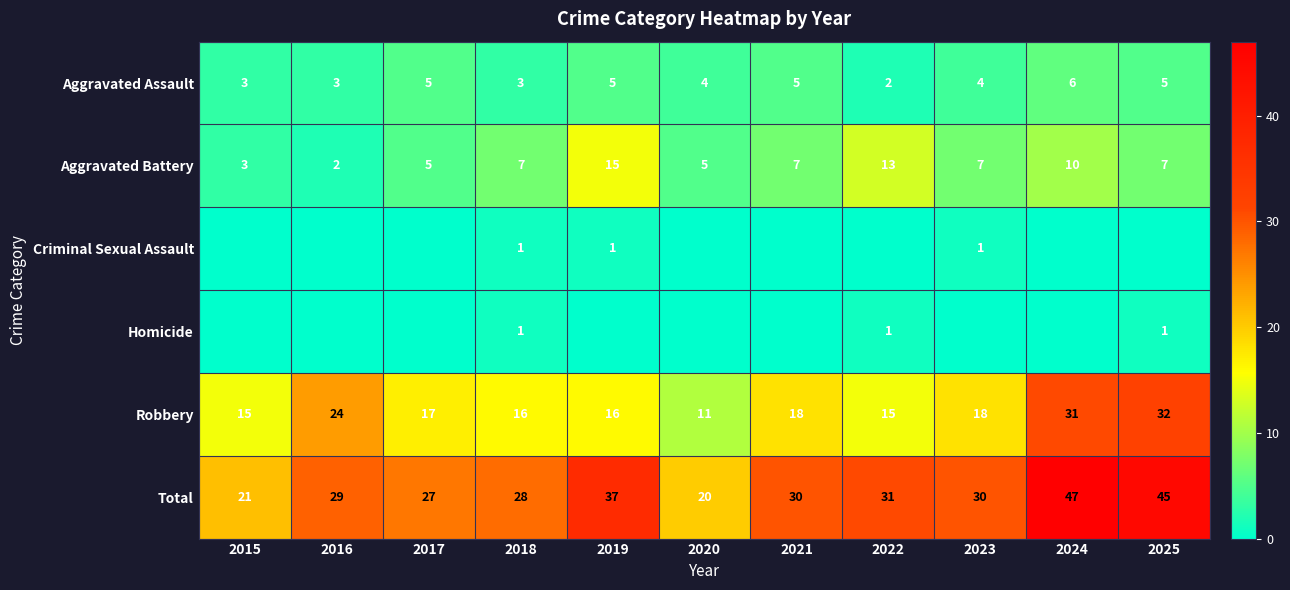

What is the average value of the Robbery series?

19